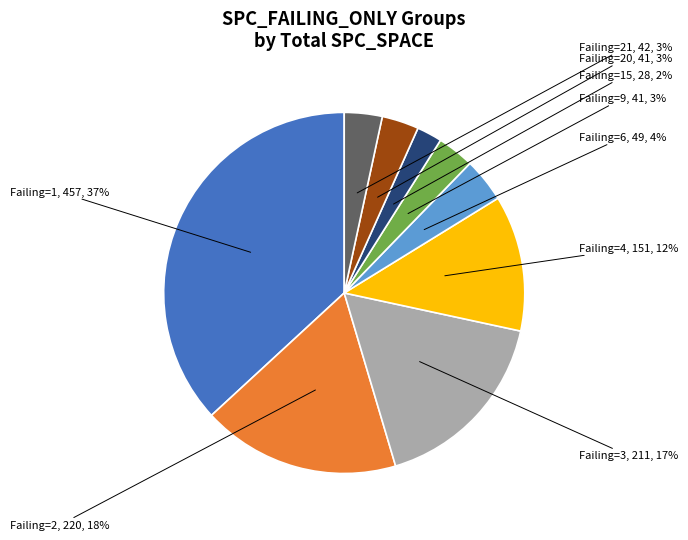

Does any single category account for the majority?

No